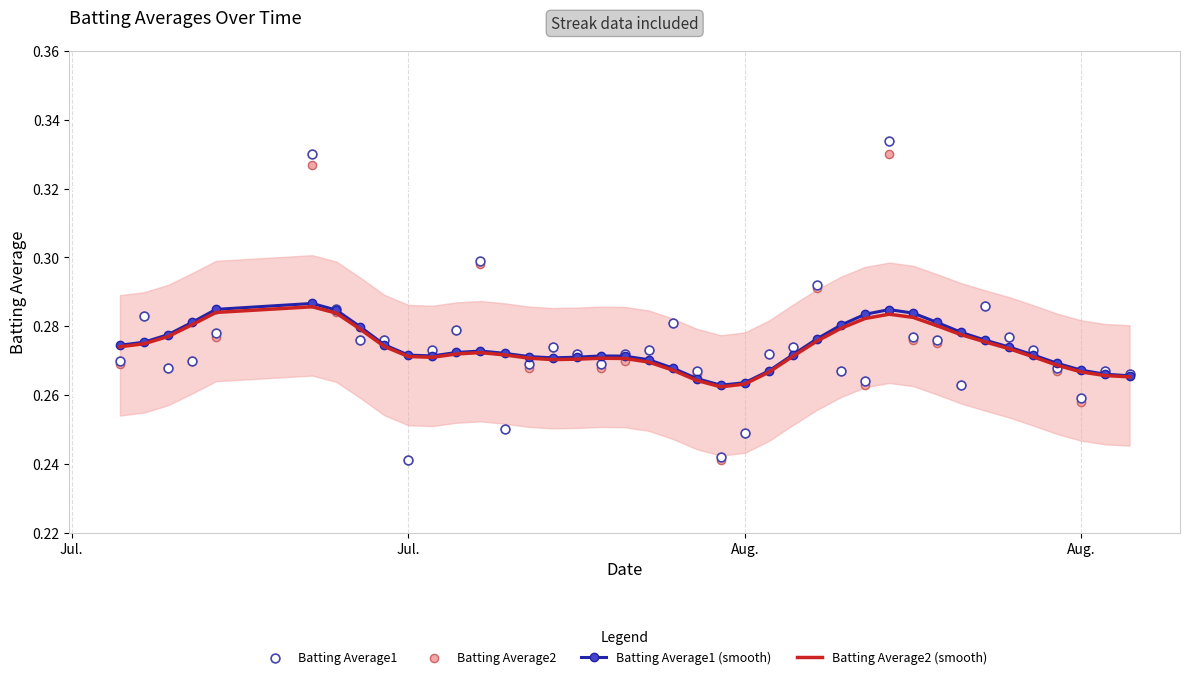

Is the value of Batting Average1 at 24 greater than the value of Batting Average1 (smooth) at 39?

Yes